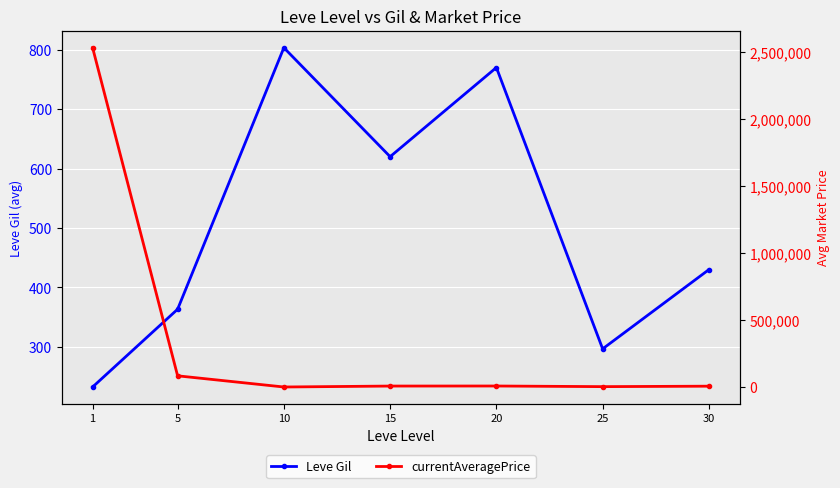

Which has a higher value, 25 or 15?

15